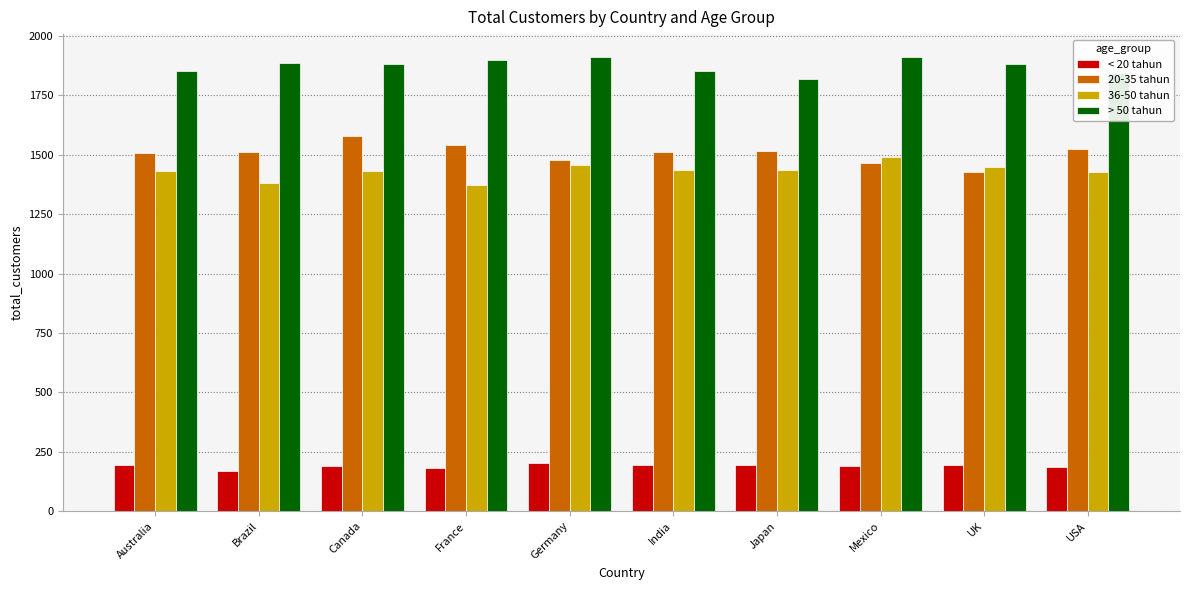

What are all the series names shown in the legend?

< 20 tahun, 20-35 tahun, 36-50 tahun, > 50 tahun